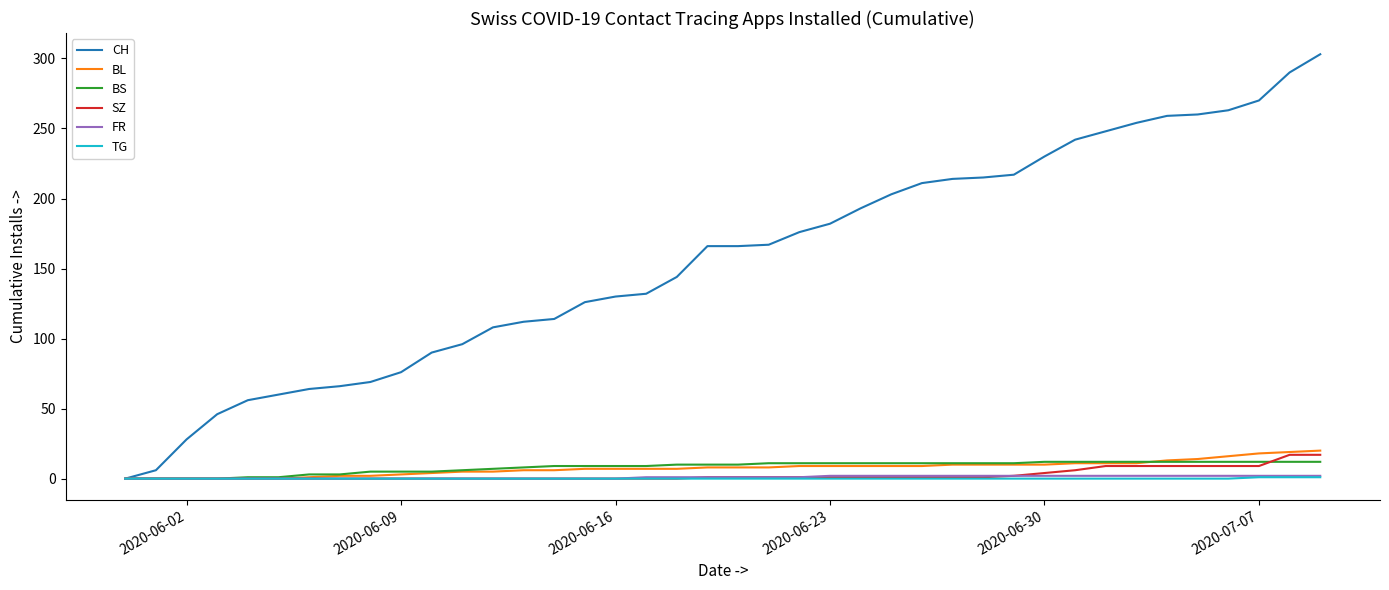

How many lines are shown in the chart?

6